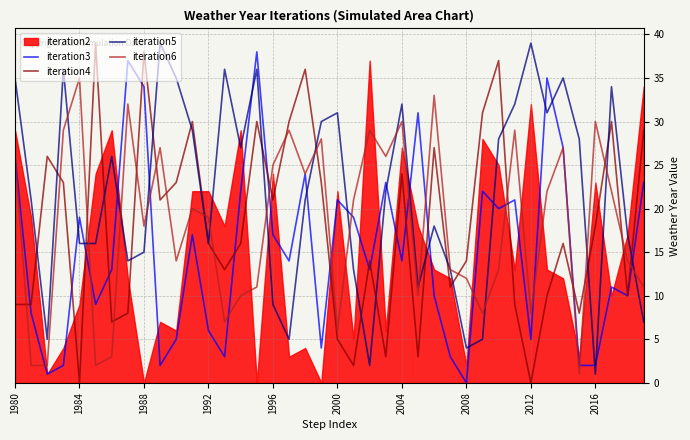

True or false: iteration6 has a value of 9 at 2004.

False